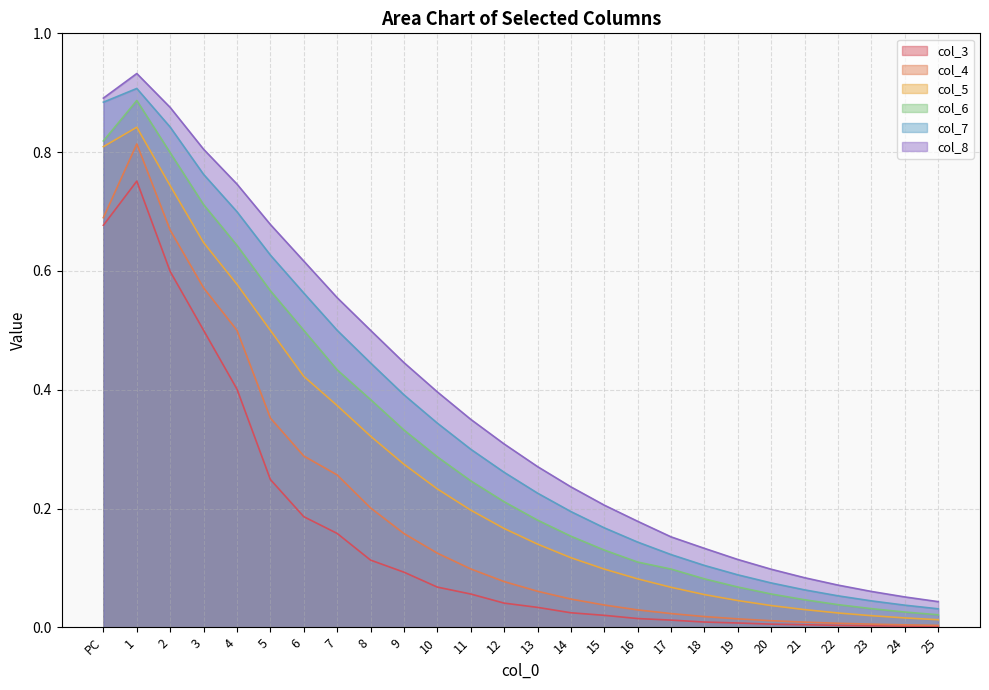

What are all the series names shown in the legend?

col_3, col_4, col_5, col_6, col_7, col_8